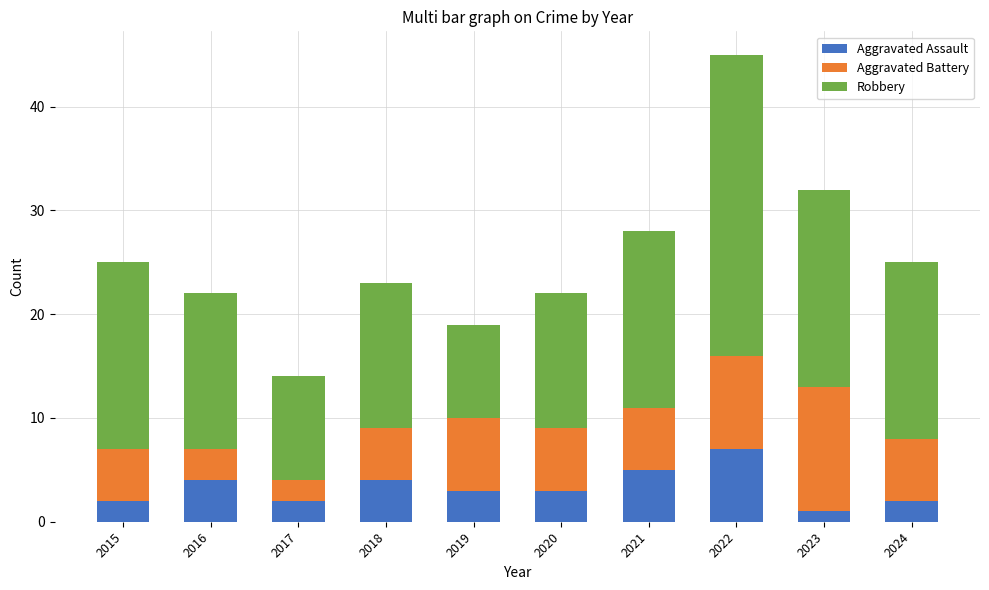

What is the difference between the maximum and second lowest values in the Aggravated Assault series?

5